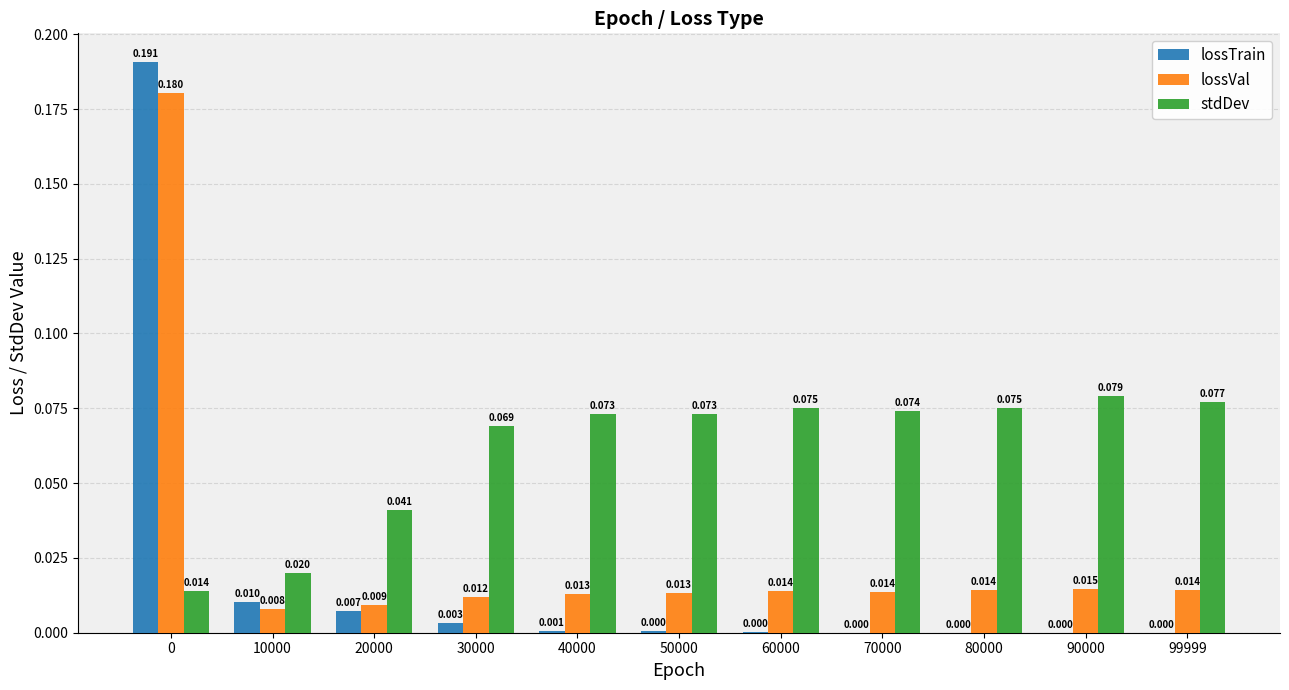

Which series has the largest total across all categories?

stdDev